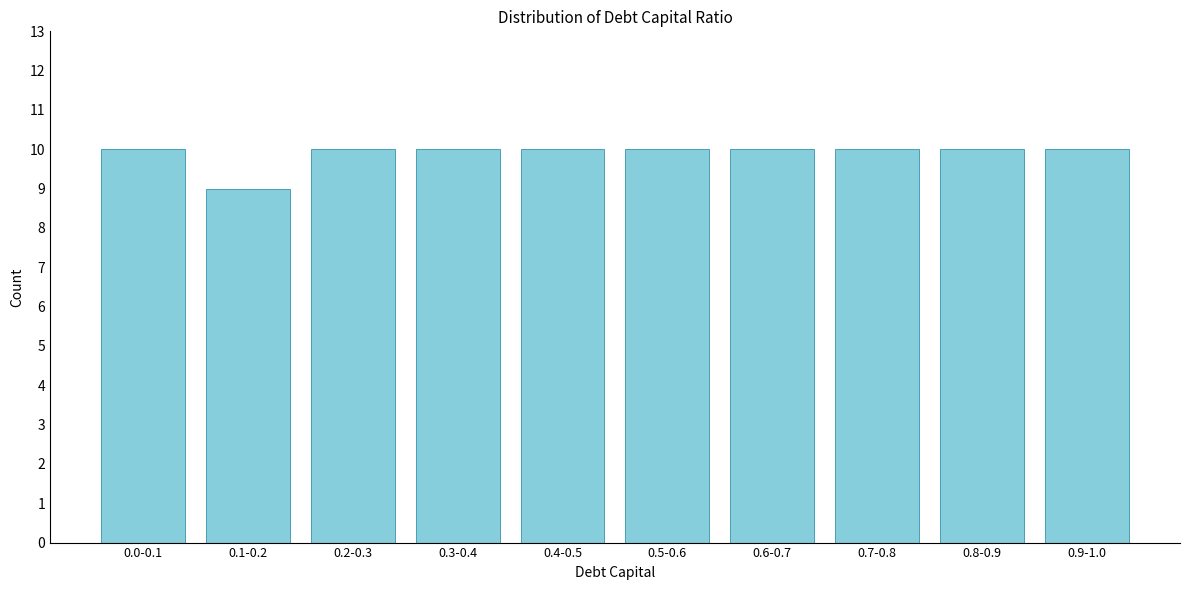

Reading right to left, extract all data points from this chart.

10	10	10	10	10	10	10	10	9	10